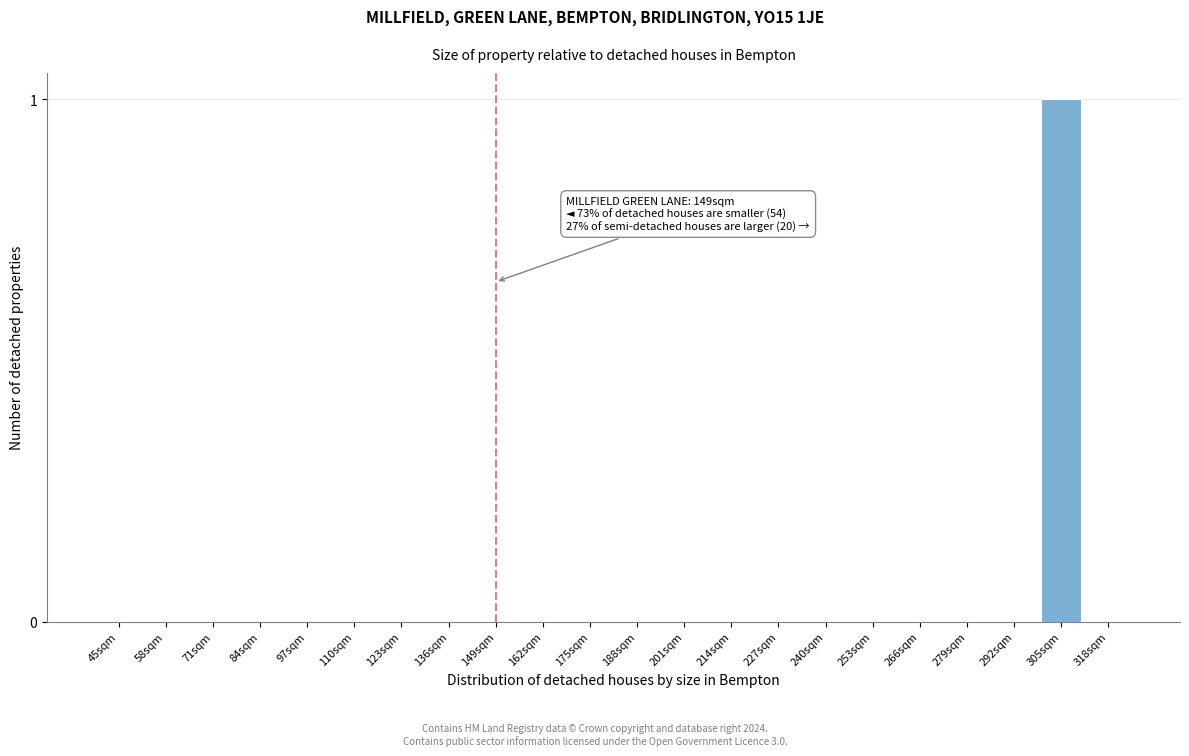

Reading left to right, extract all data points from this chart.

45sqm=0	58sqm=0	71sqm=0	84sqm=0	97sqm=0	110sqm=0	123sqm=0	136sqm=0	149sqm=0	162sqm=0	175sqm=0	188sqm=0	201sqm=0	214sqm=0	227sqm=0	240sqm=0	253sqm=0	266sqm=0	279sqm=0	292sqm=0	305sqm=1	318sqm=0